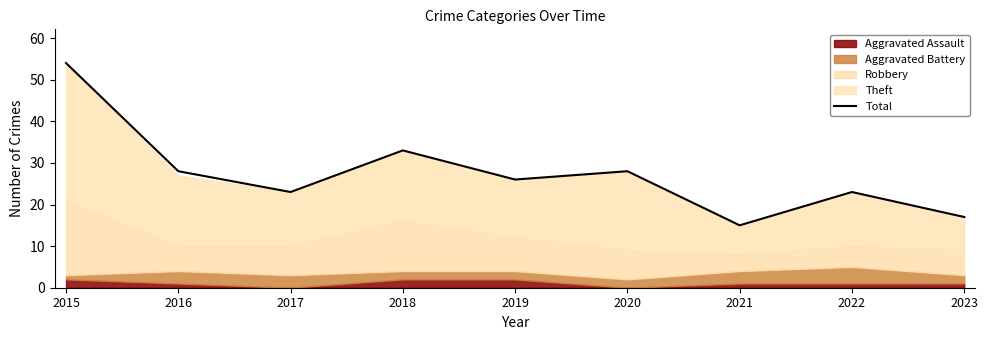

Which has a higher value, 2019 or 2015?

2015